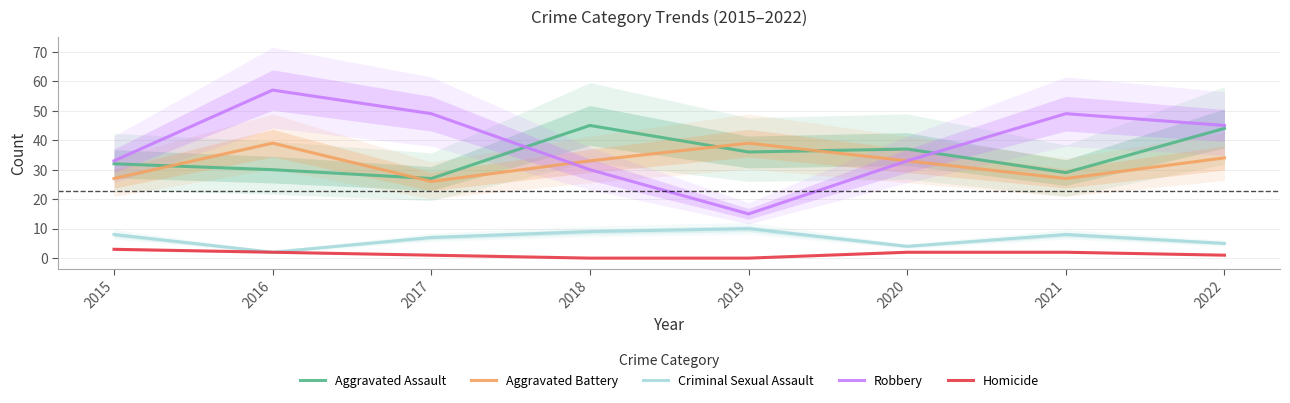

The Robbery series shows 77 at 2016. True or false?

False